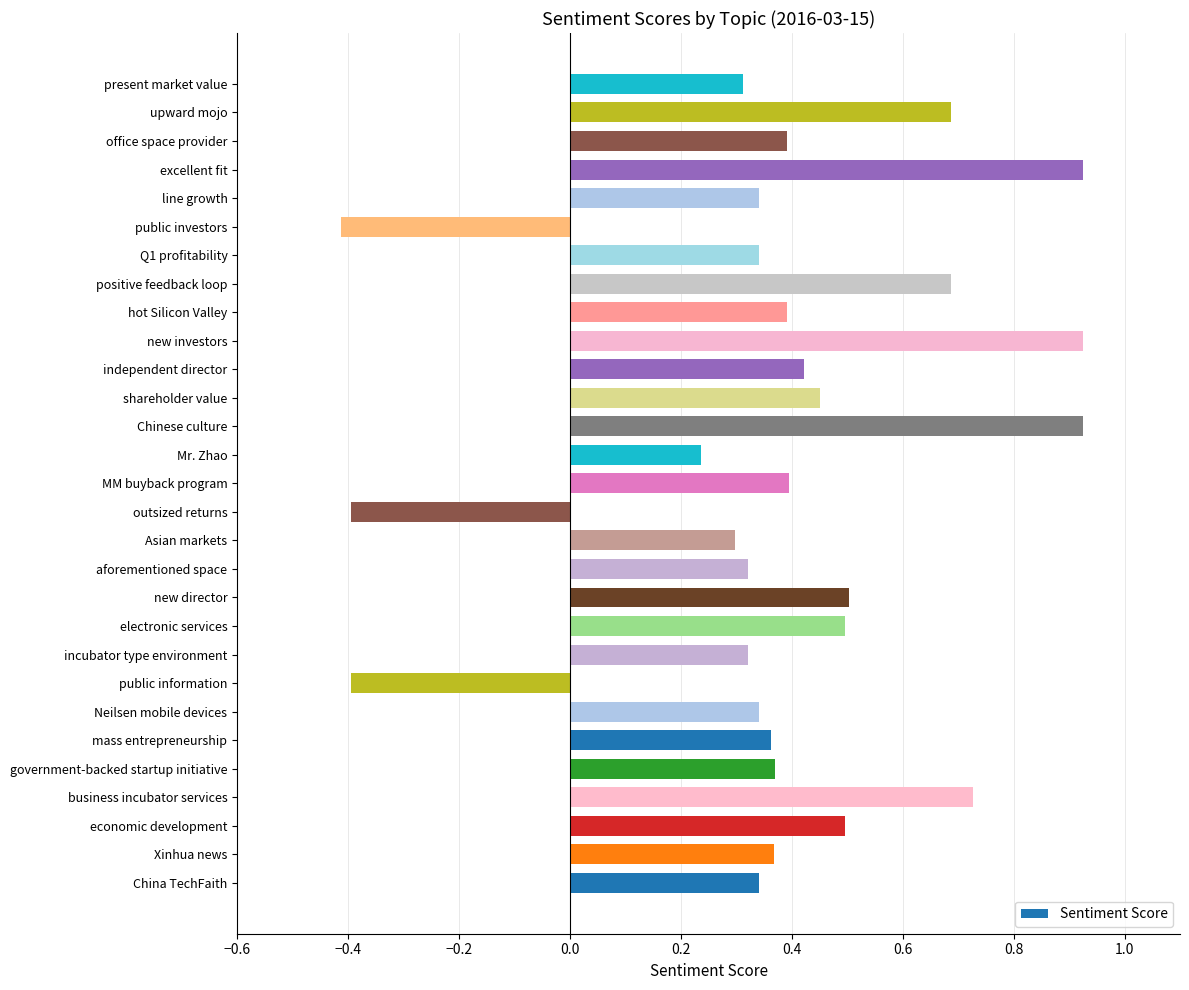

Between new director and excellent fit, which is larger?

excellent fit